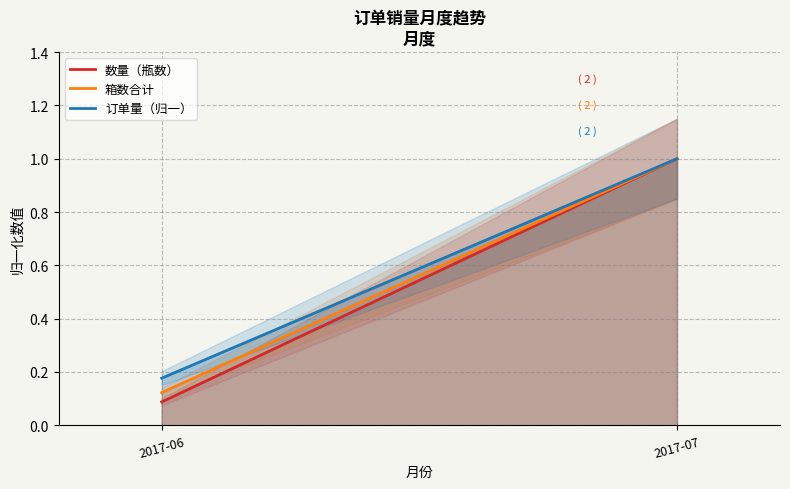

Does the chart display data point markers on the line(s)?

No